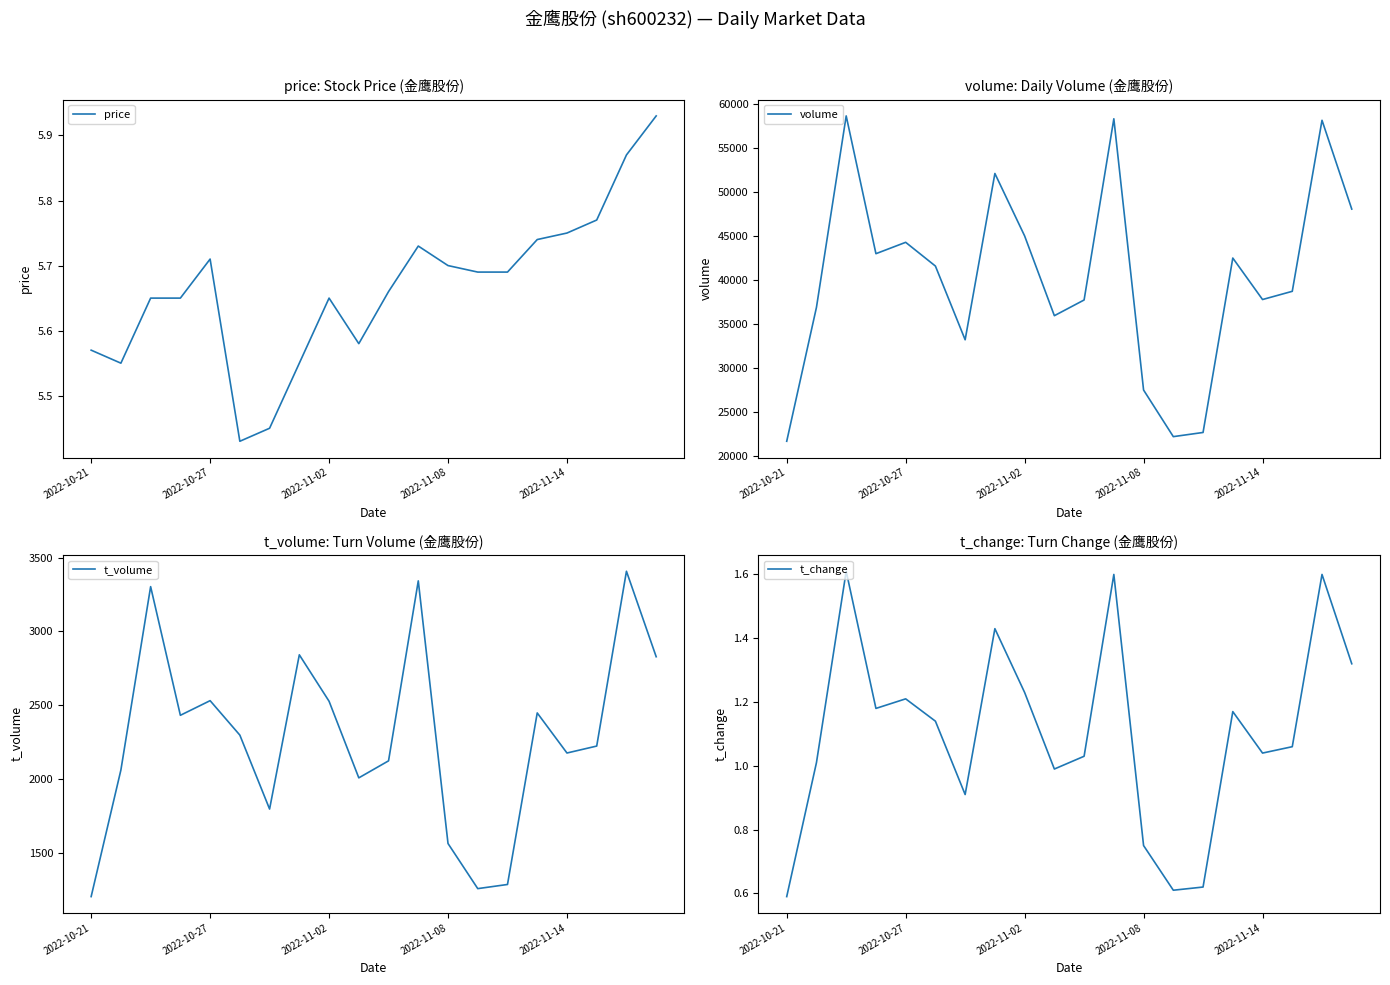

List the series in order of their peak value, lowest first.

t_change, price, t_volume, volume